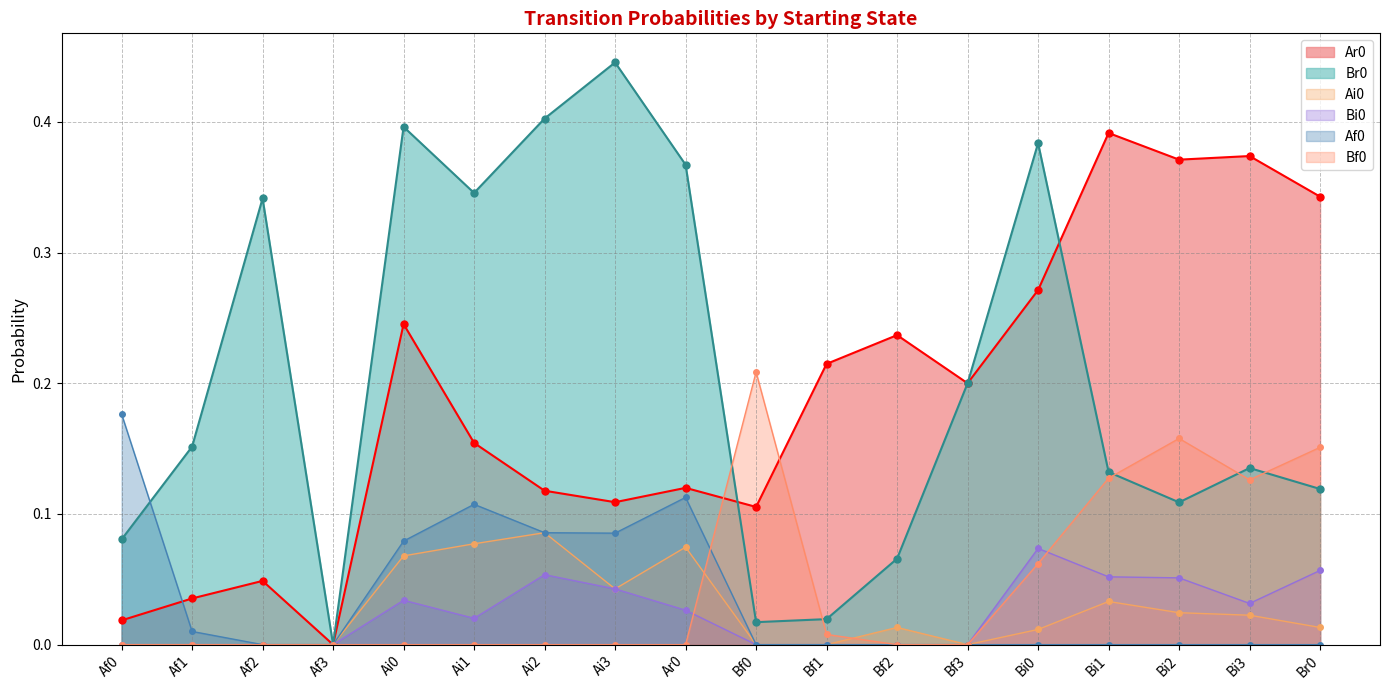

Between Bf2 and Bf0, which is larger?

Bf2